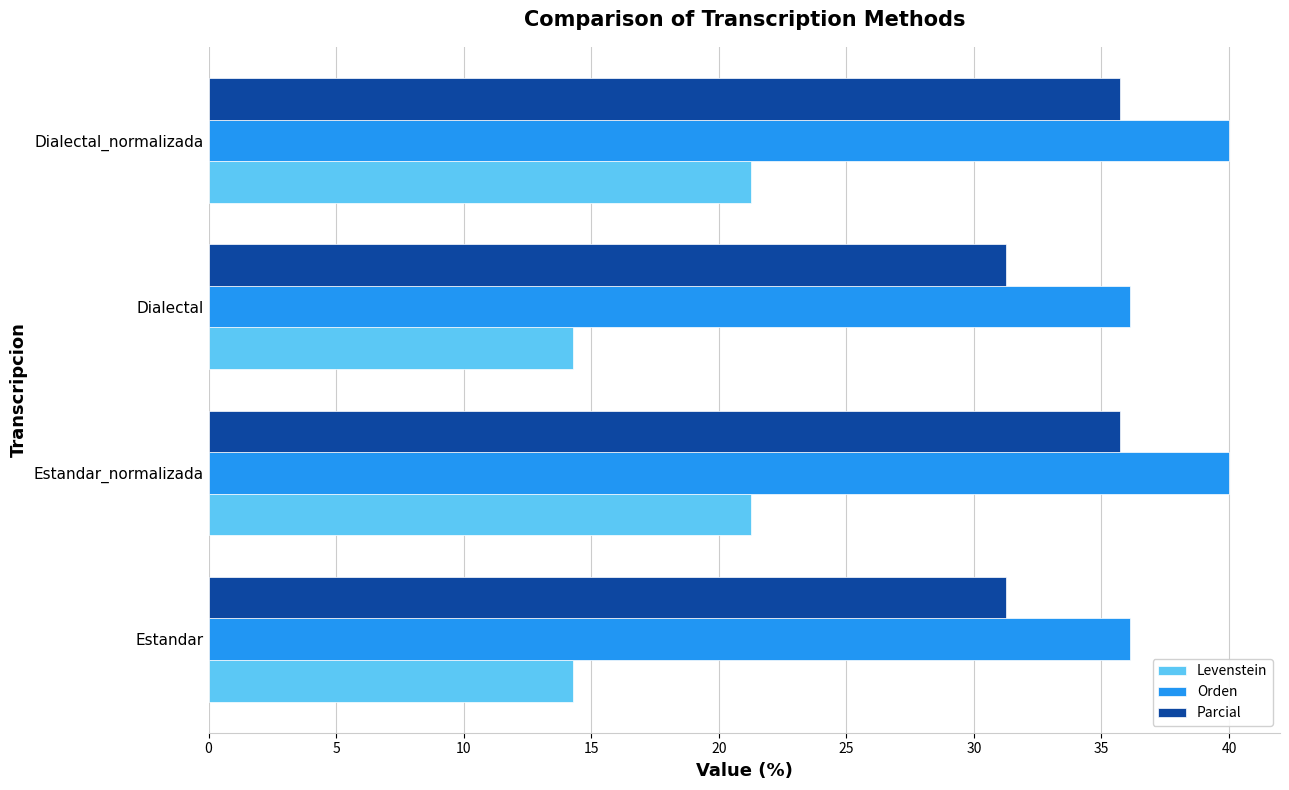

Rank the series at Dialectal from highest to lowest value.

Orden, Parcial, Levenstein